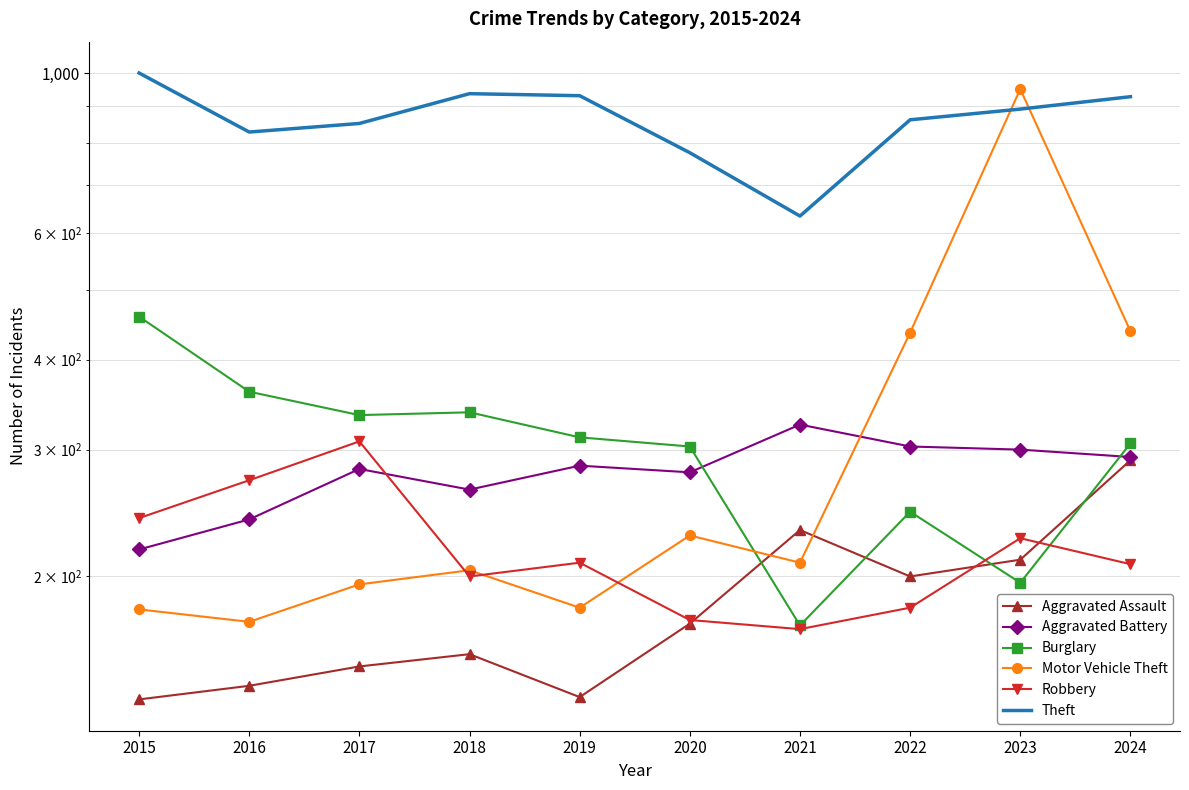

What is the difference between the second highest and second lowest values in the Motor Vehicle Theft series?

258